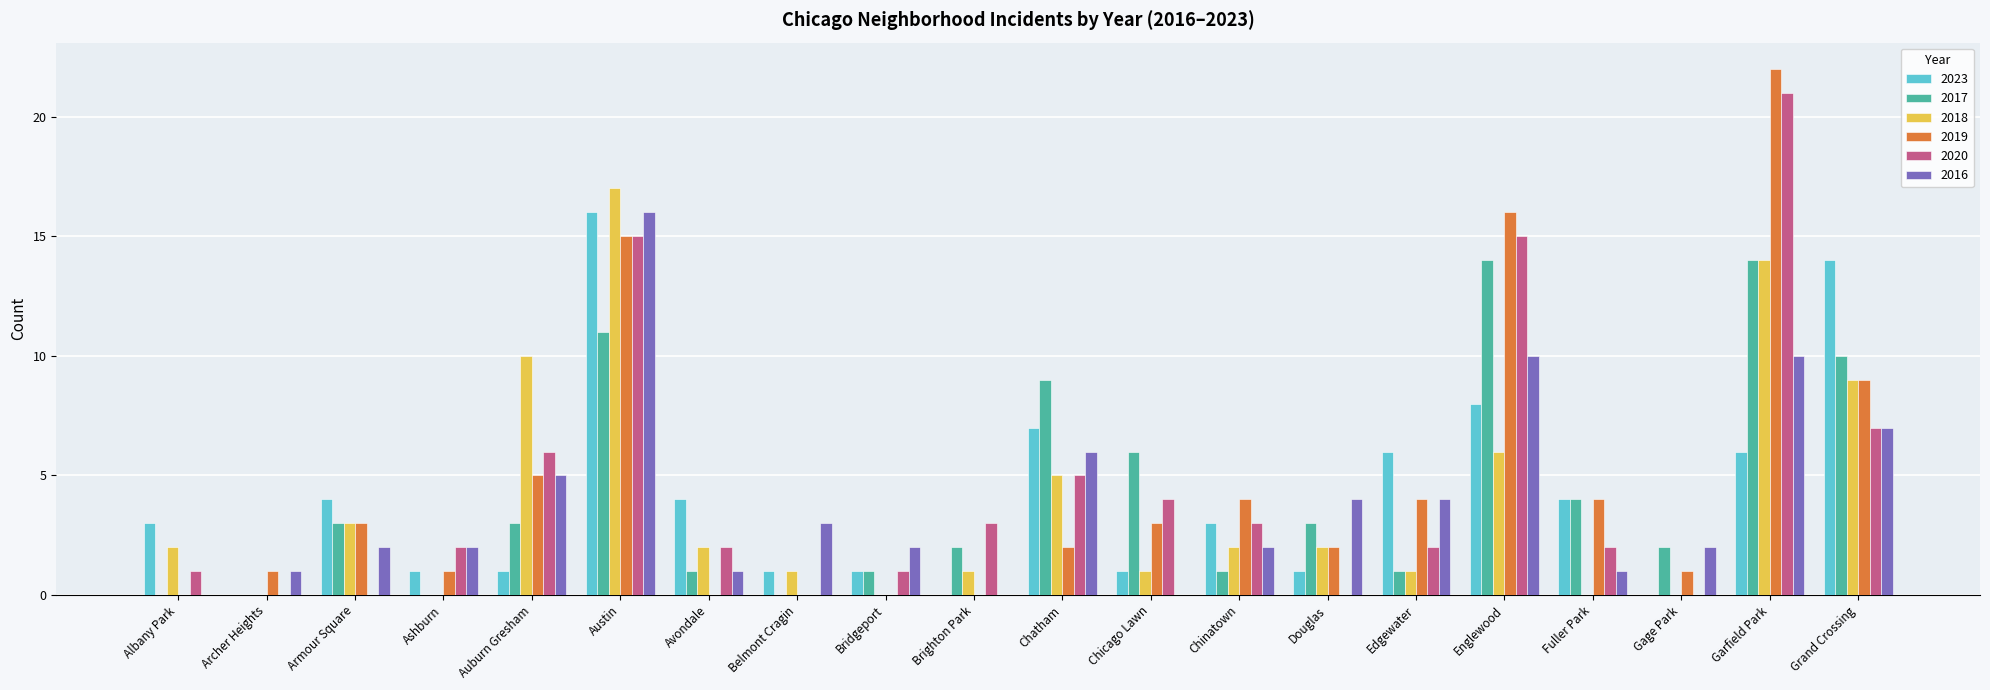

How many groups of bars are there?

20